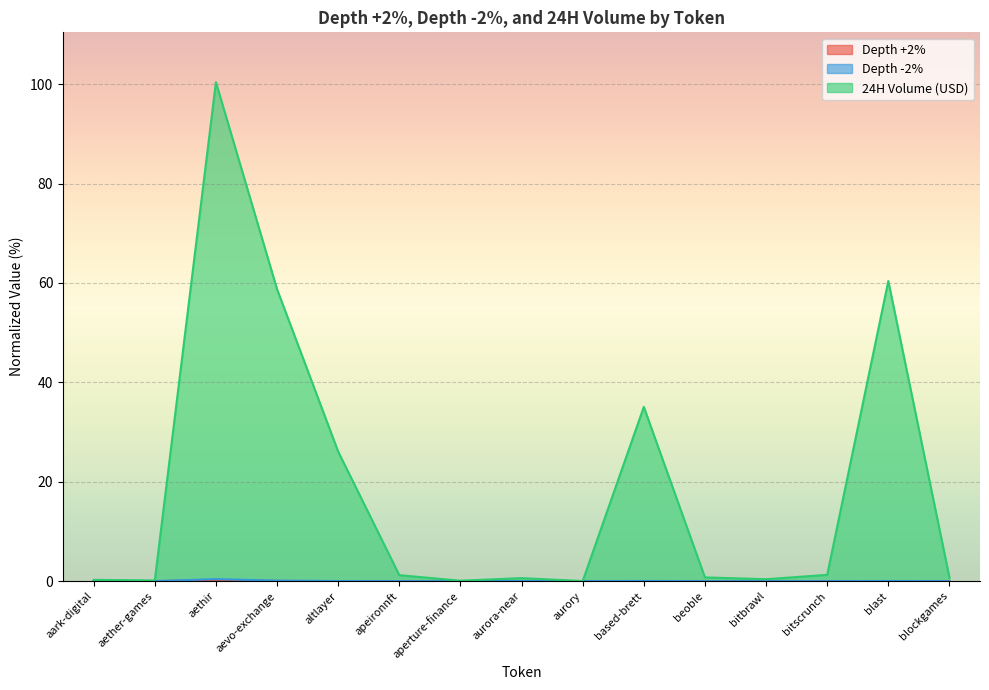

Count the number of categories in the chart.

15